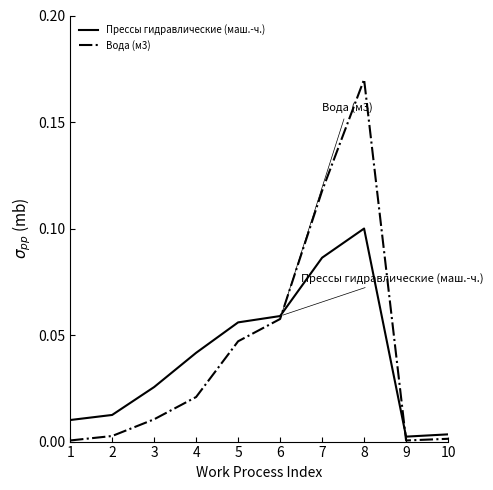

Does the chart have visible grid lines?

No